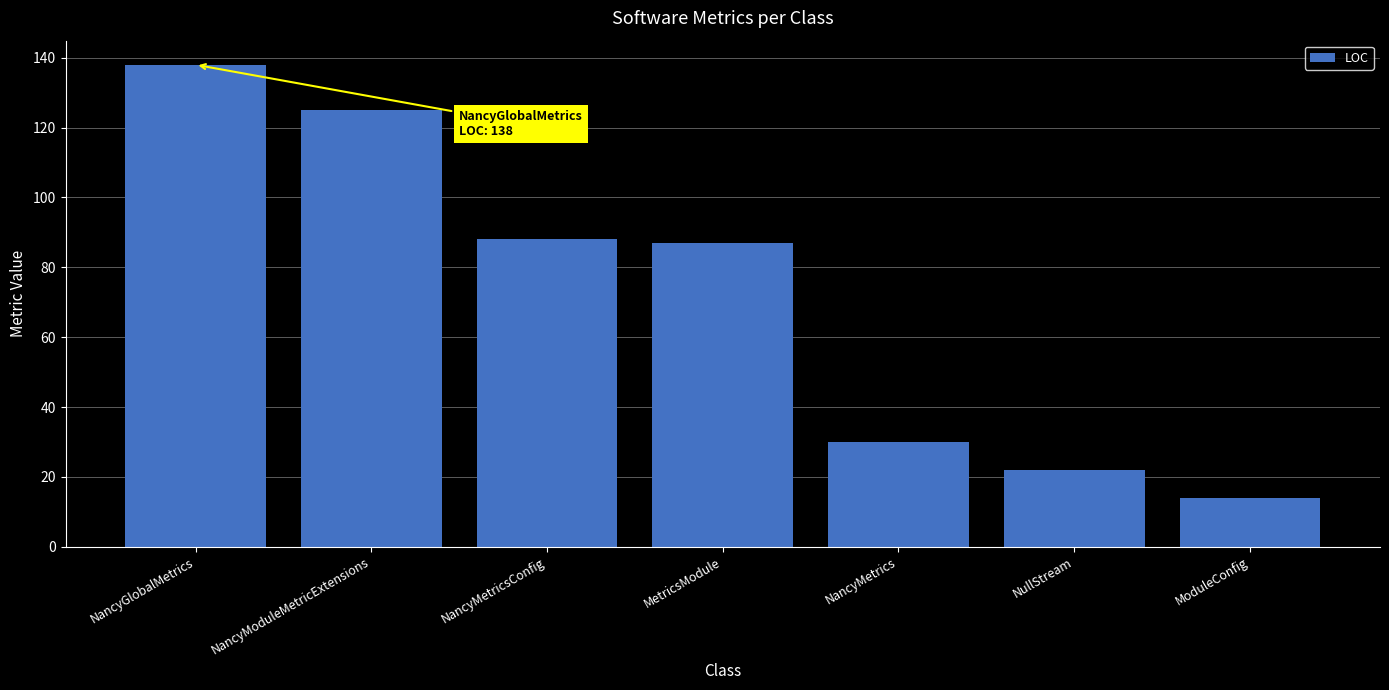

The chart shows a value of 18 at MetricsModule. True or false?

False